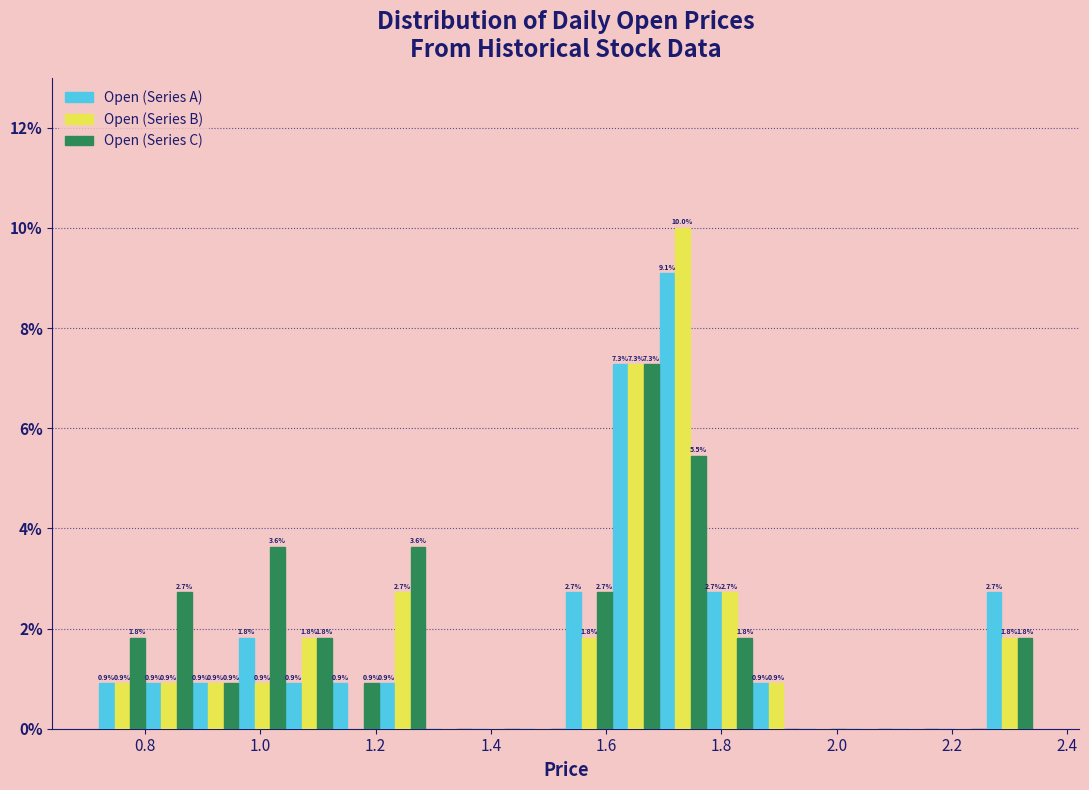

In the Open (Series A) series, which range on the x-axis has the tallest bar?

1.70 to 1.78